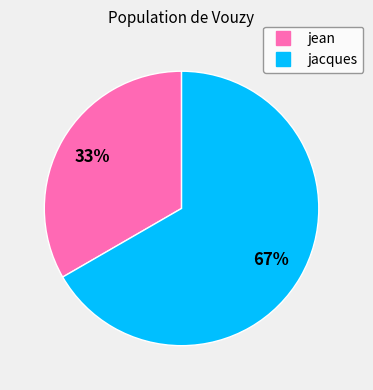

To the nearest percent, what is the combined percentage of jean and jacques?

100%